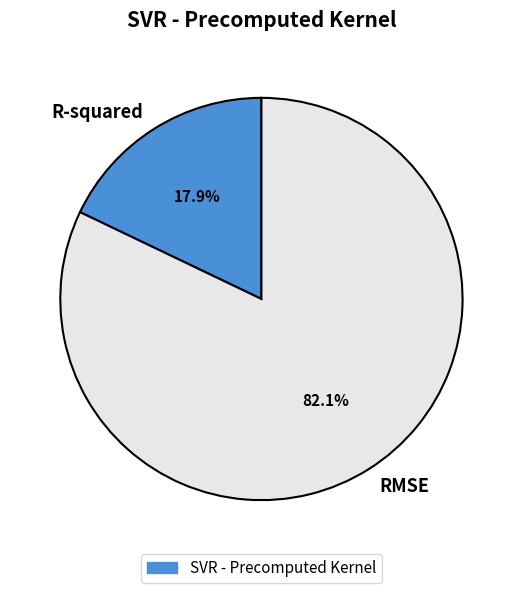

Does any single category account for the majority?

Yes